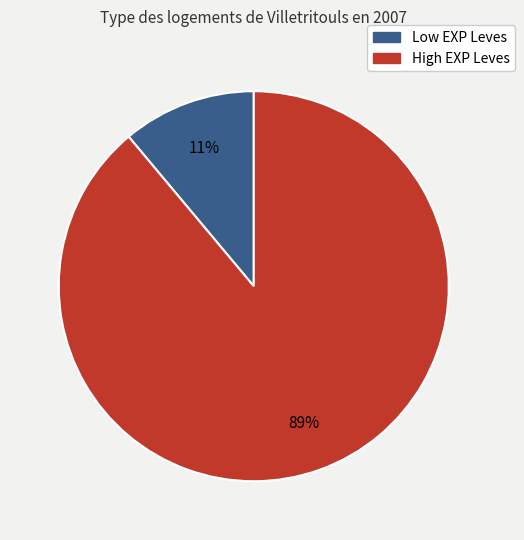

To the nearest percent, what is the average slice percentage?

50%